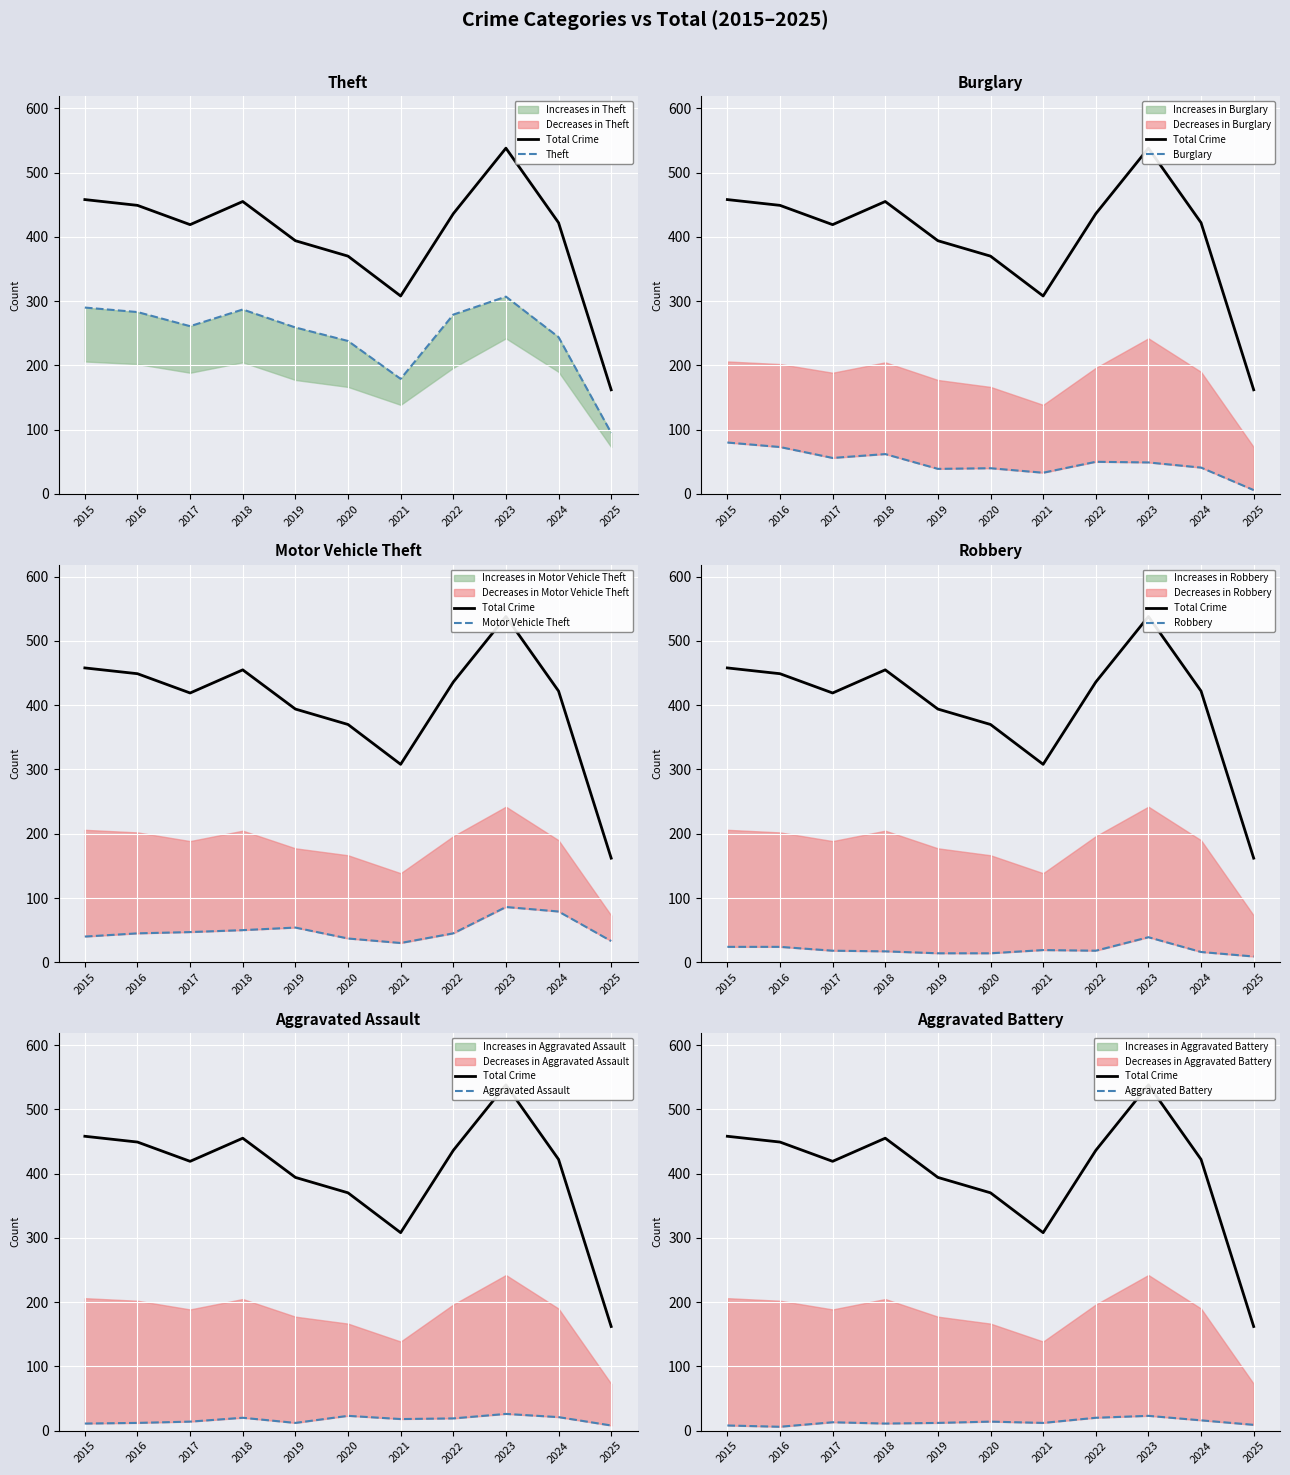

True or false: Motor Vehicle Theft has a value of 54 at 2015.

False